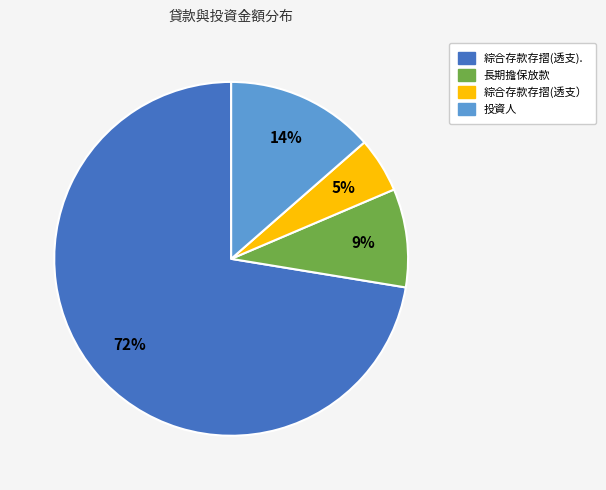

Is it true that 綜合存款存摺(透支） is 5% of the pie?

True